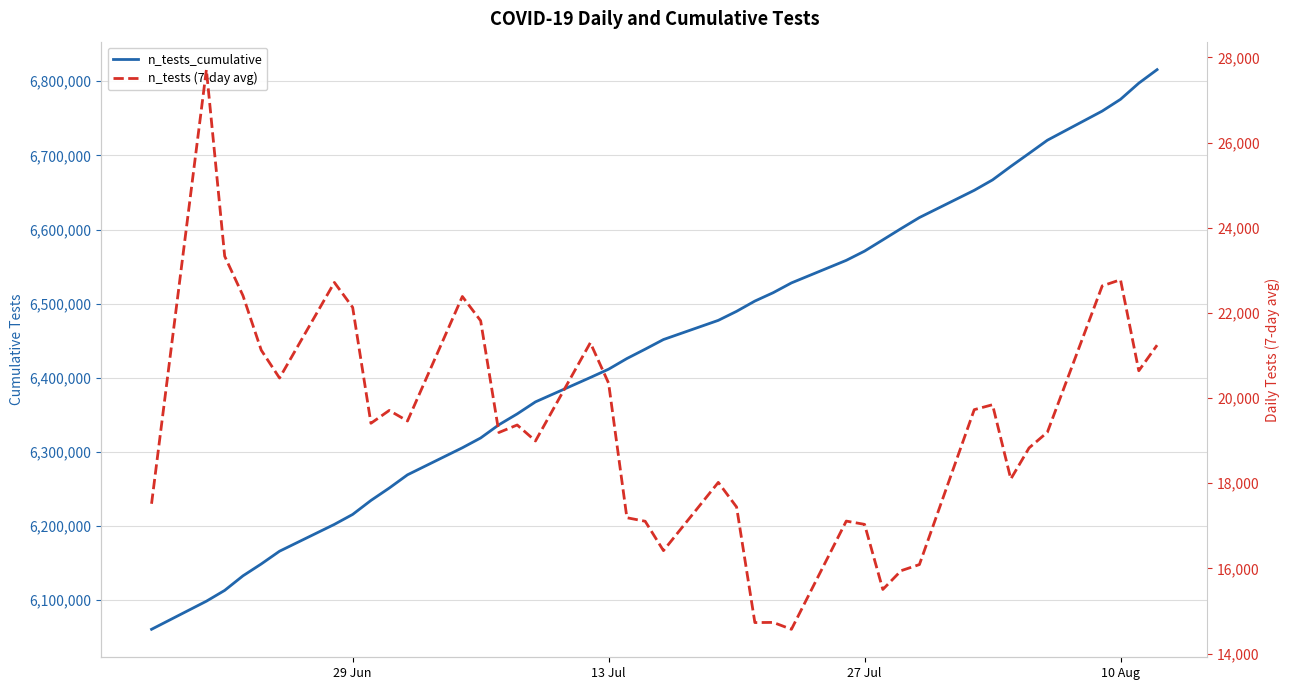

Is the value of n_tests (7-day avg) at 30 greater than the value of n_tests_cumulative at 24?

No